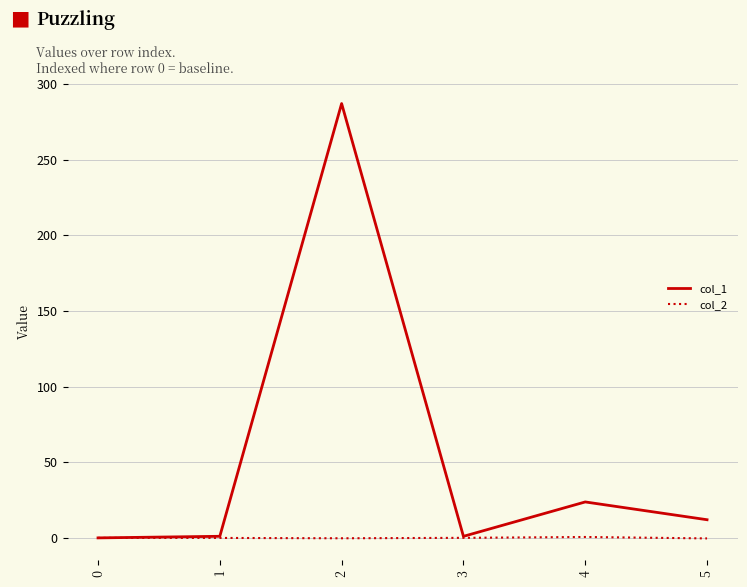

Which series has the largest range (max minus min)?

col_1